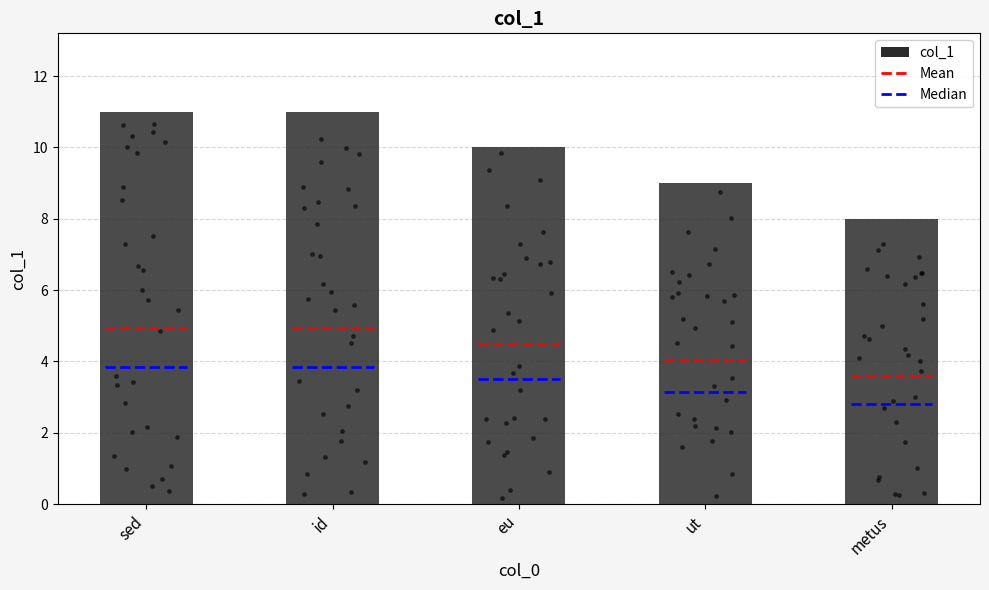

What is the ratio of the value at metus to the value at id?

0.7